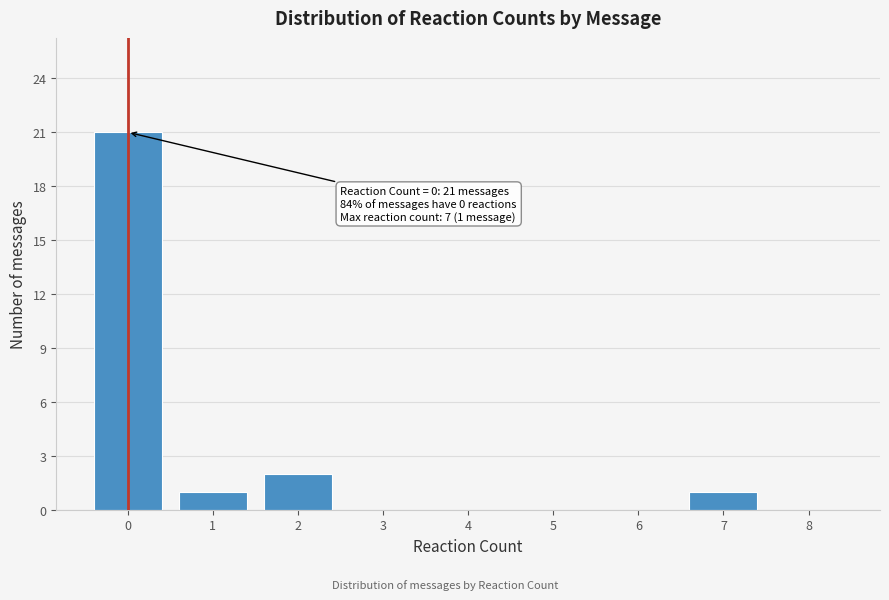

Reading right to left, transcribe all the data shown in this chart.

8=0	7=1	6=0	5=0	4=0	3=0	2=2	1=1	0=21